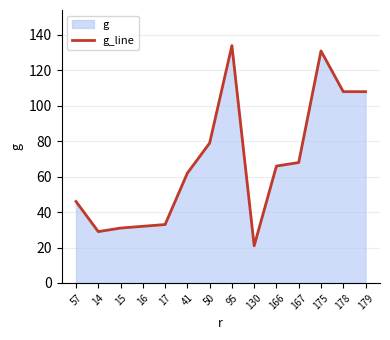

What position from the right is 41?

9